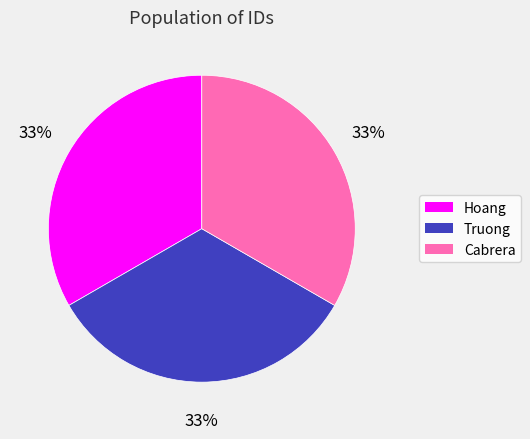

To the nearest percent, what portion does Cabrera represent?

33%